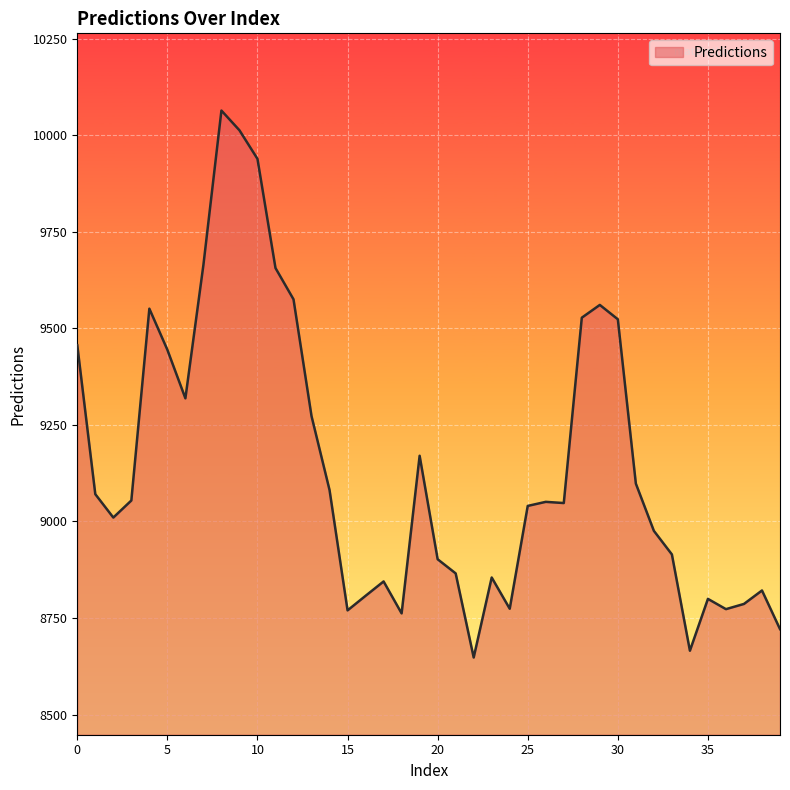

What is the difference between the maximum and minimum values?

1416.5